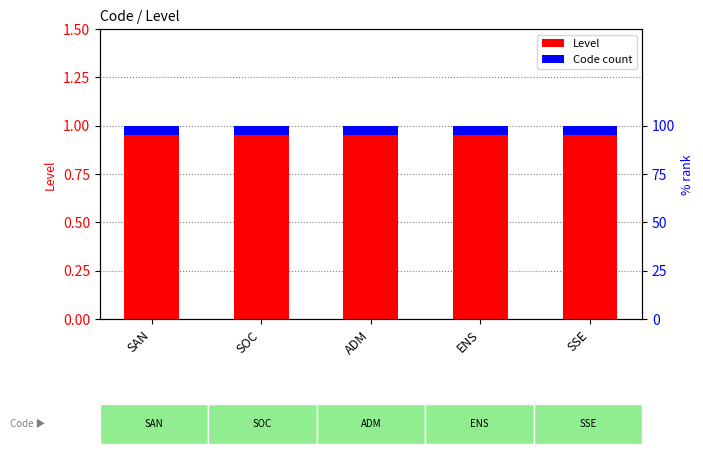

Is it true that Level equals 1.6 at SSE?

False